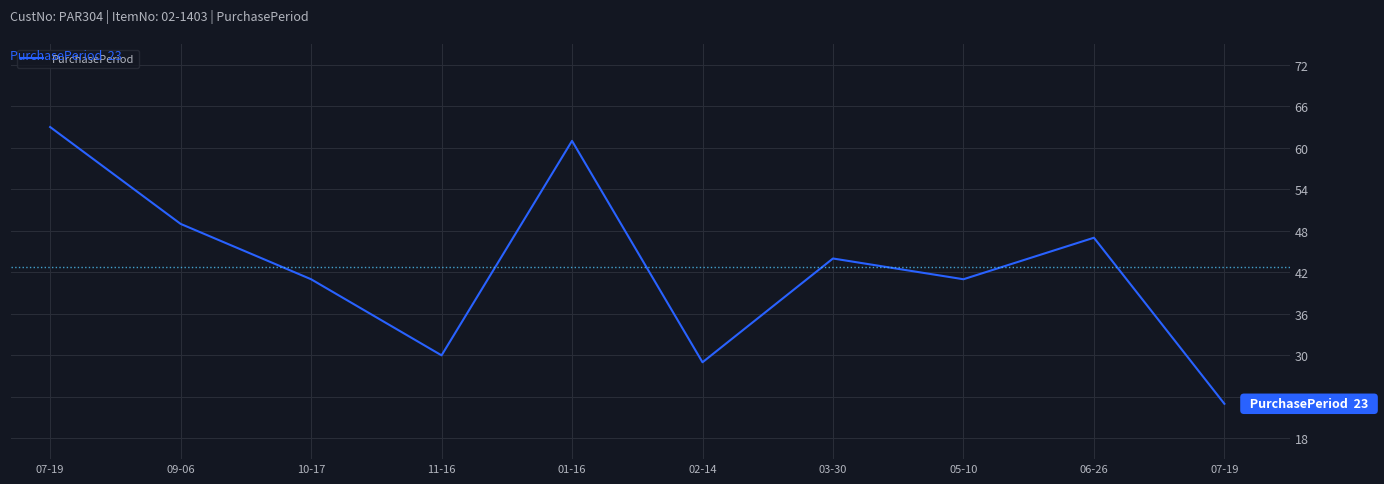

At which label is the value closest to 43?

03-30